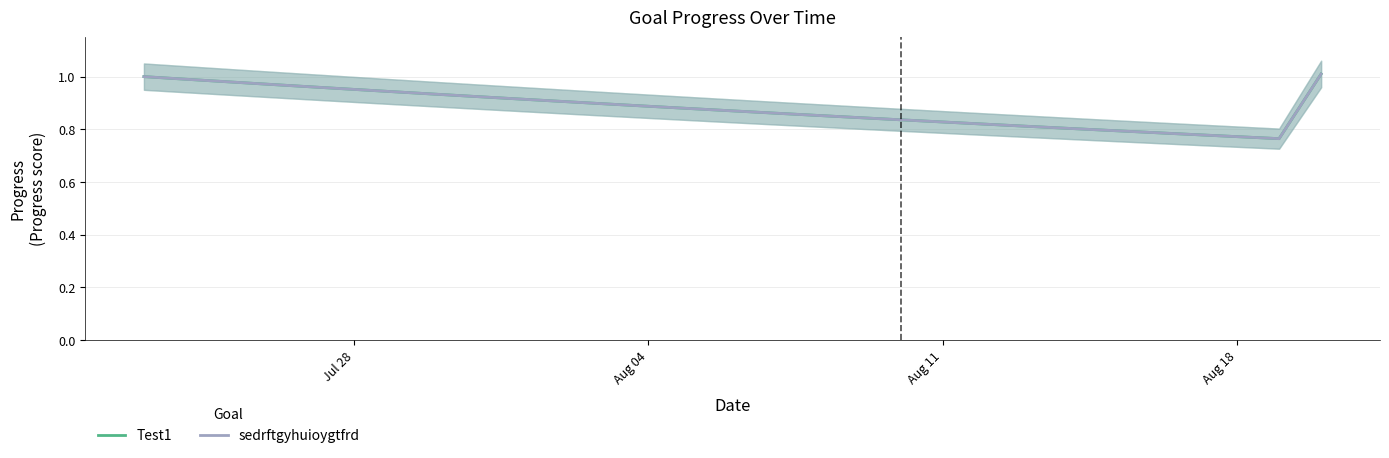

The value of sedrftgyhuioygtfrd at 13 is 0.6. True or false?

False